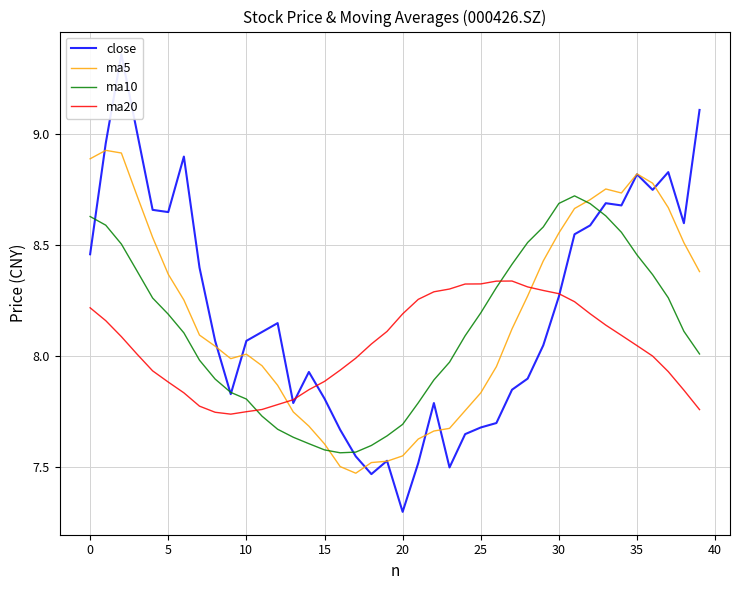

The value of ma5 at 26 is 8.0. True or false?

True